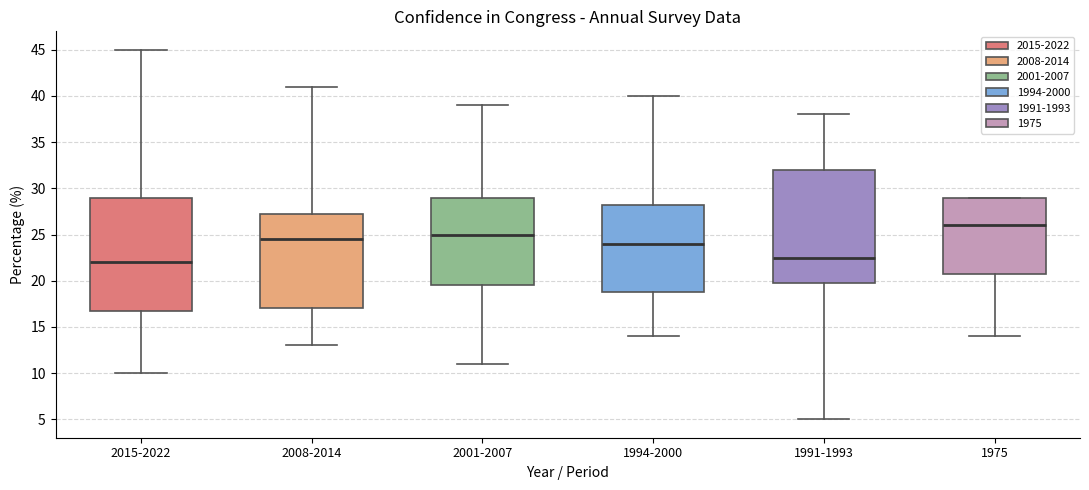

Where does the lower whisker of the box for 1994-2000 end on the y-axis? The values are not printed on the chart, so give them approximately, as read against the axis.

14.0